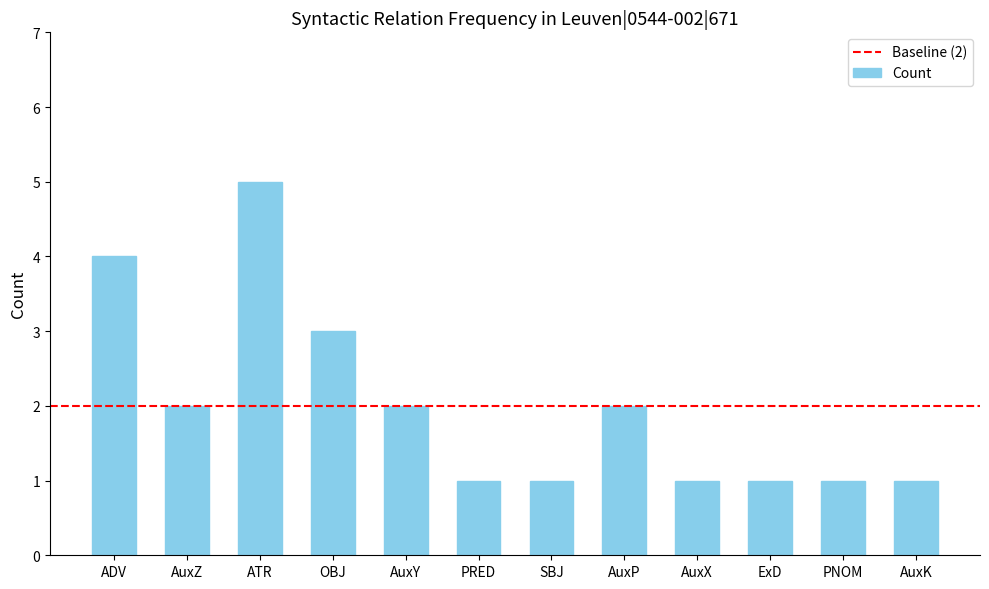

What is the maximum value shown in the chart?

5